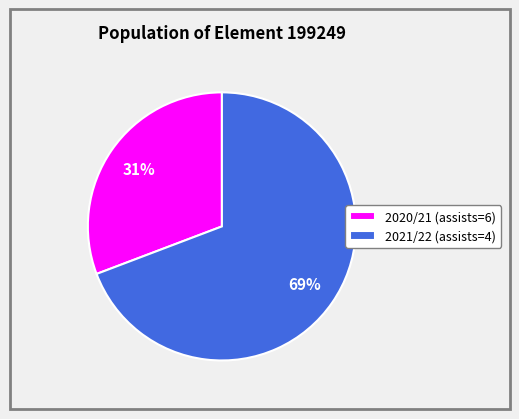

To the nearest percent, what is the difference between the largest and smallest slice percentages?

38%